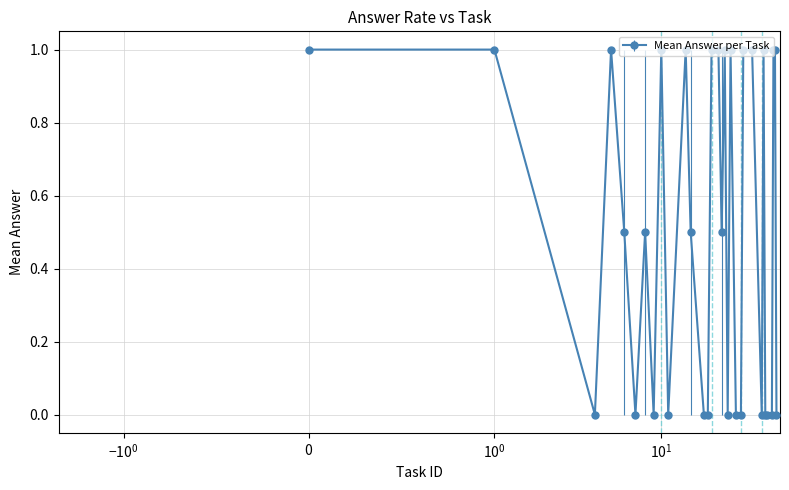

What is the sum of all values?

16.0